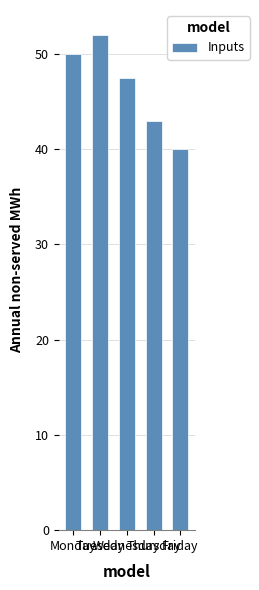

Which label corresponds to the smallest value in the chart?

Friday